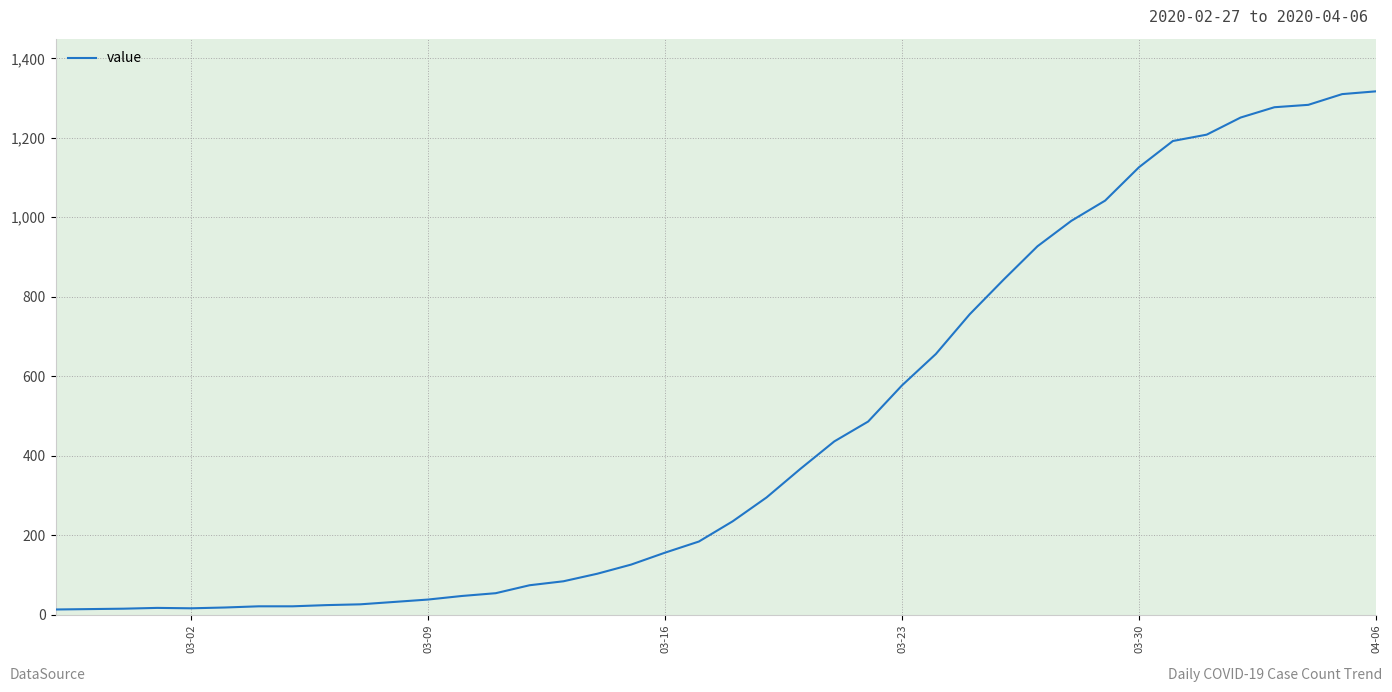

What is the difference between the maximum and minimum values?

1304